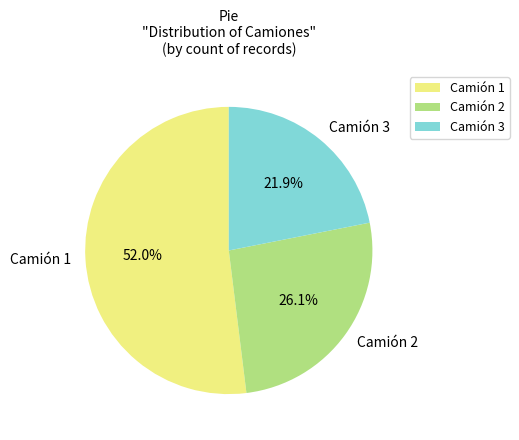

What is the smallest slice in the pie chart?

Camión 3